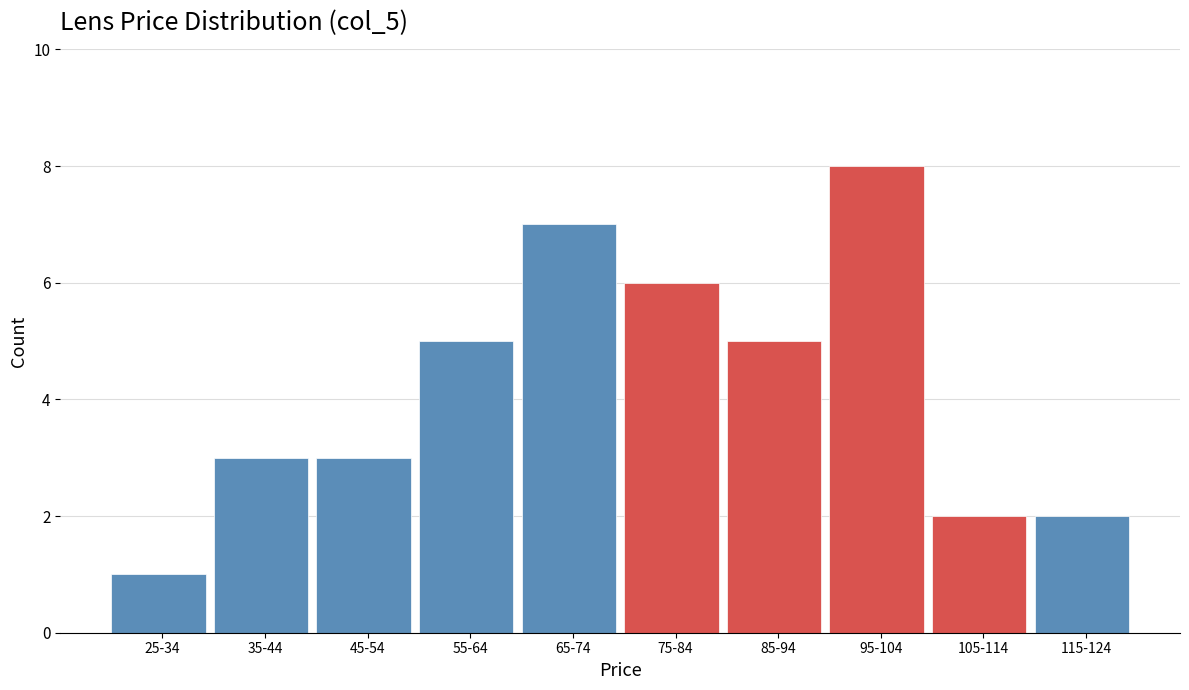

Reading left to right, extract all data points from this chart.

25-34=1	35-44=3	45-54=3	55-64=5	65-74=7	75-84=6	85-94=5	95-104=8	105-114=2	115-124=2